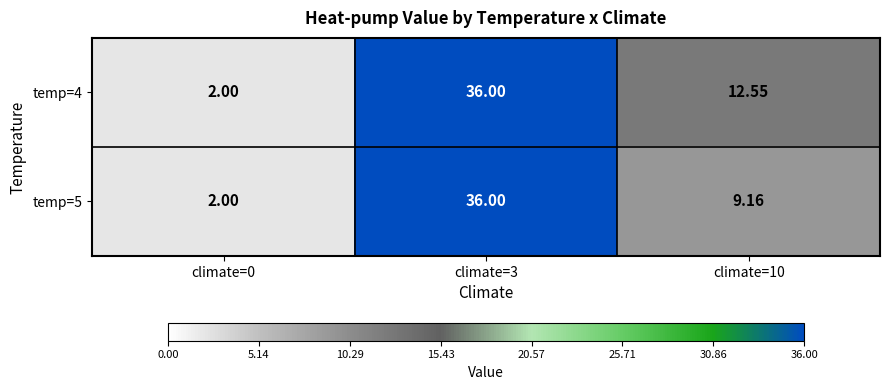

How many distinct data groups are displayed?

2